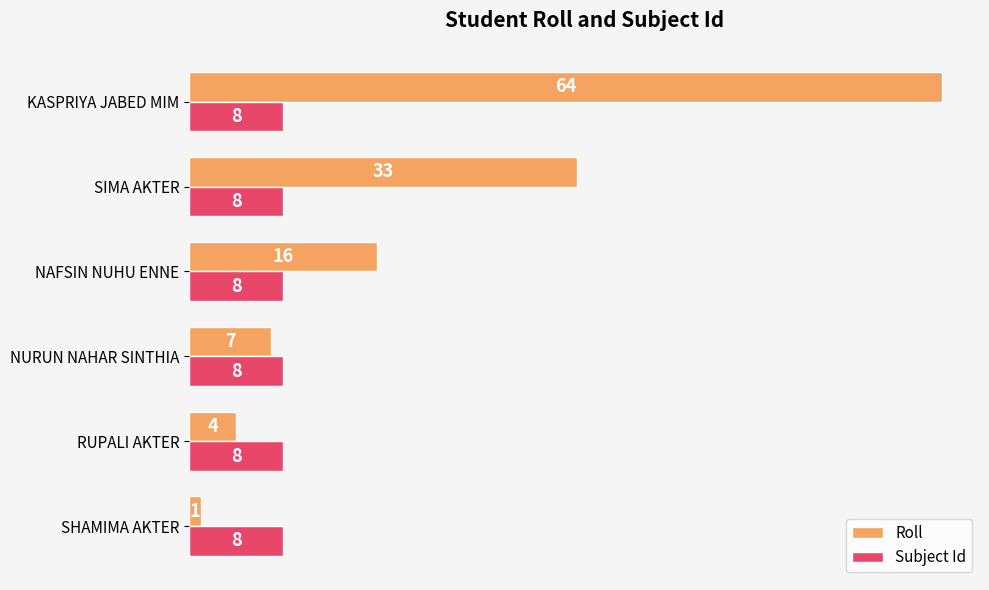

The Subject Id series shows 8 at SHAMIMA AKTER. True or false?

True